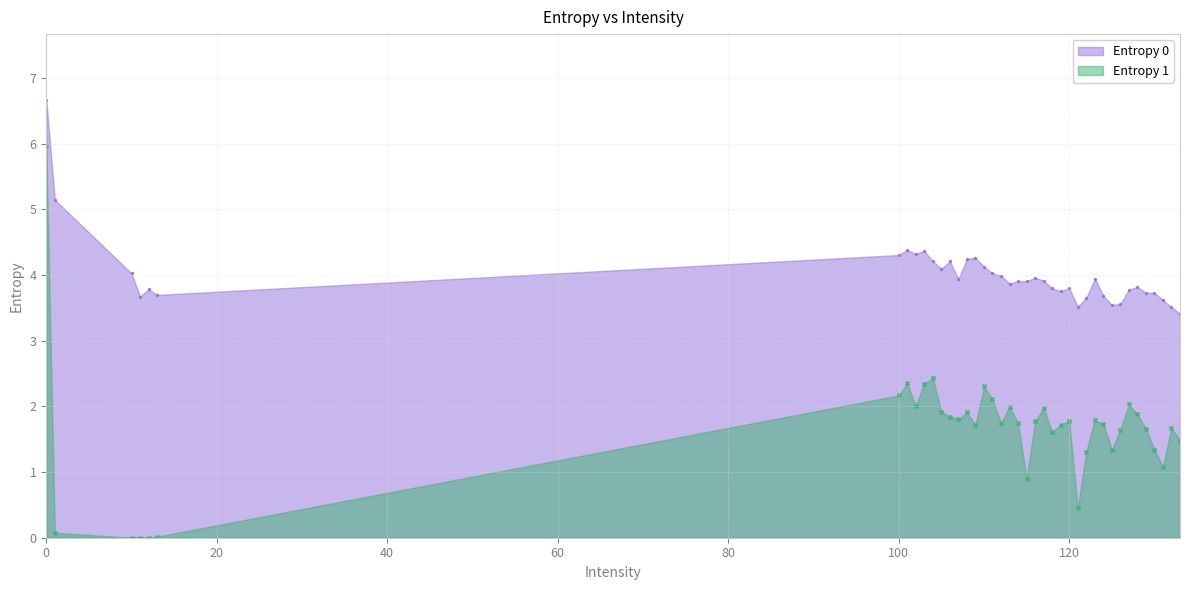

Which series reaches the maximum Y coordinate?

Entropy 0